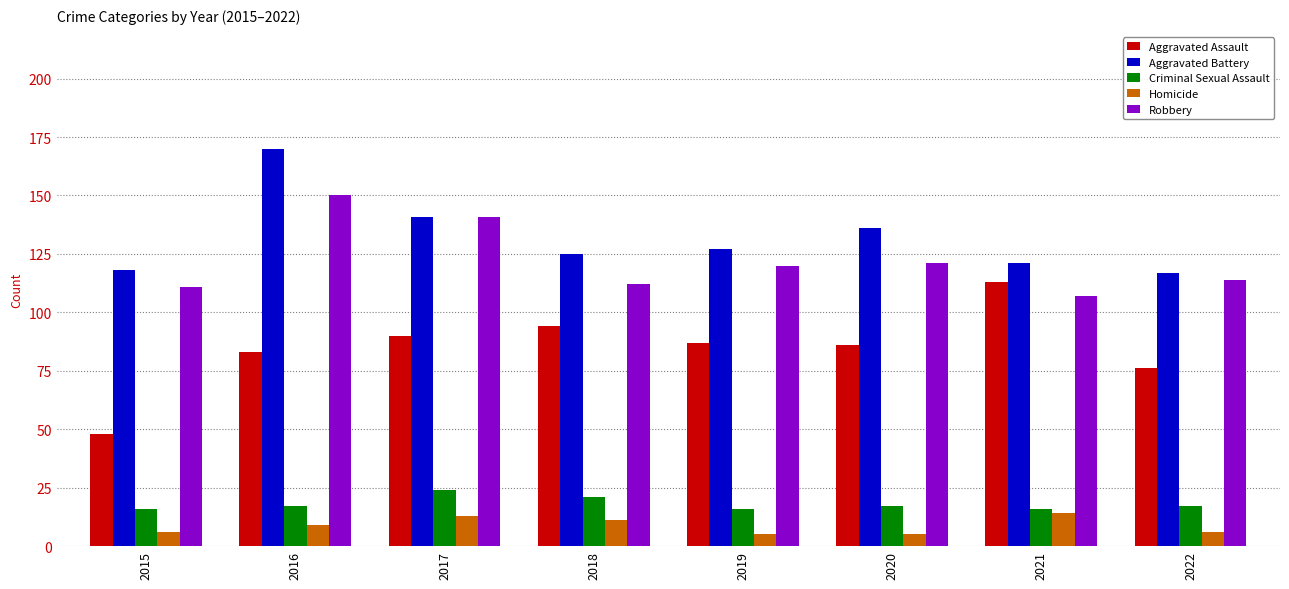

At which label does Robbery reach its minimum?

2021